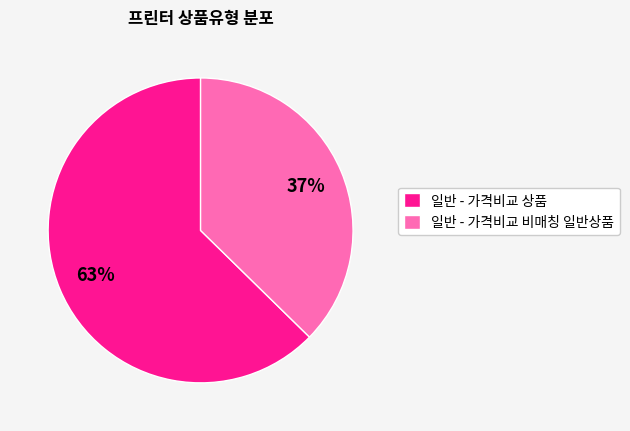

The 일반 - 가격비교 비매칭 일반상품 slice represents 37% of the pie. True or false?

True